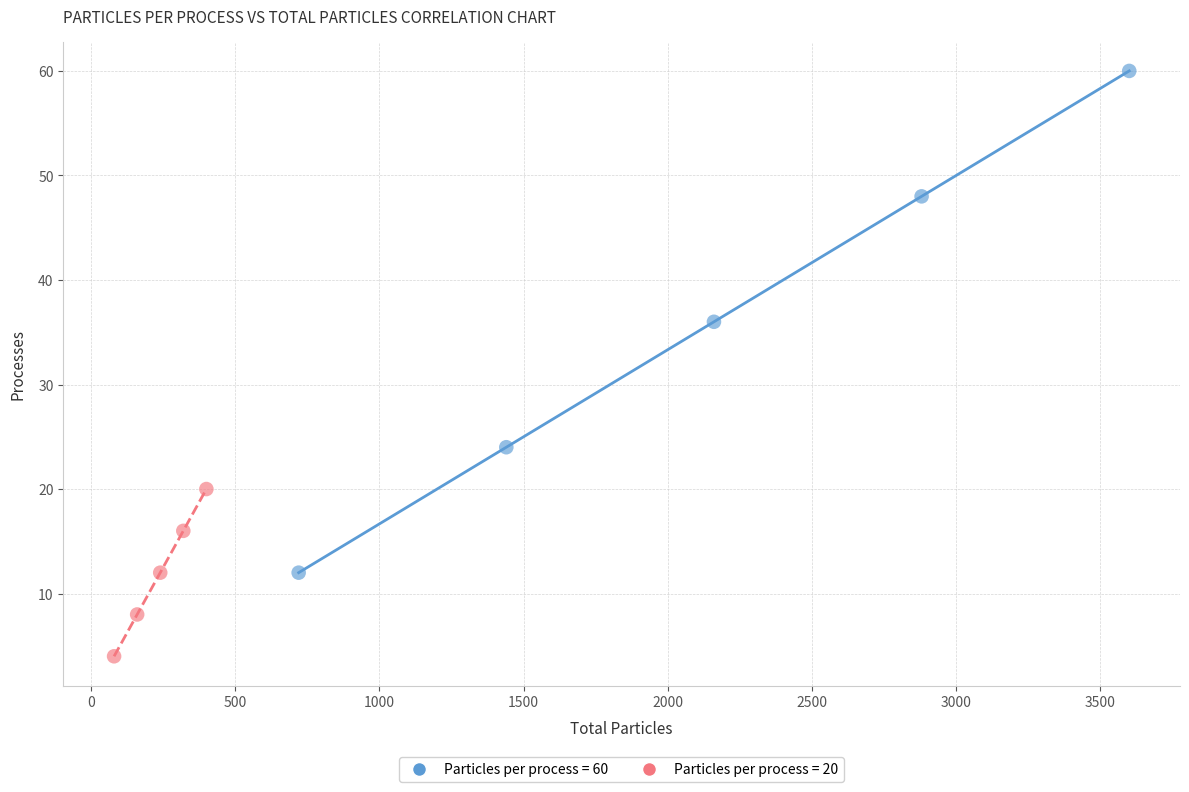

Which series contains the lowest Y value?

Particles per process = 20